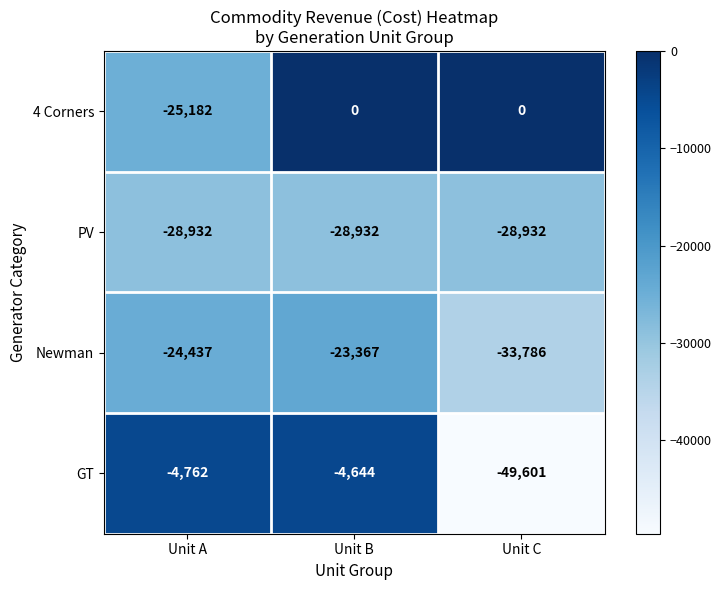

Reading left to right, extract all data points from this chart.

4 Corners: Unit A=-25182	Unit B=0	Unit C=0
PV: Unit A=-28932	Unit B=-28932	Unit C=-28932
Newman: Unit A=-24437	Unit B=-23367	Unit C=-33786
GT: Unit A=-4762	Unit B=-4644	Unit C=-49601